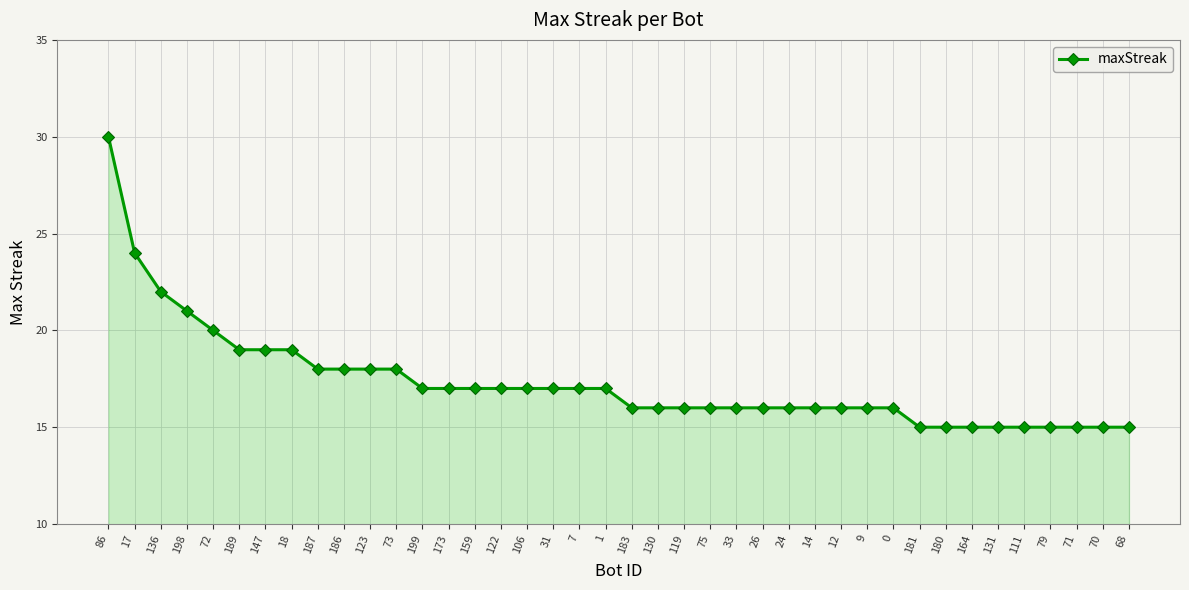

Count the number of categories in the chart.

40